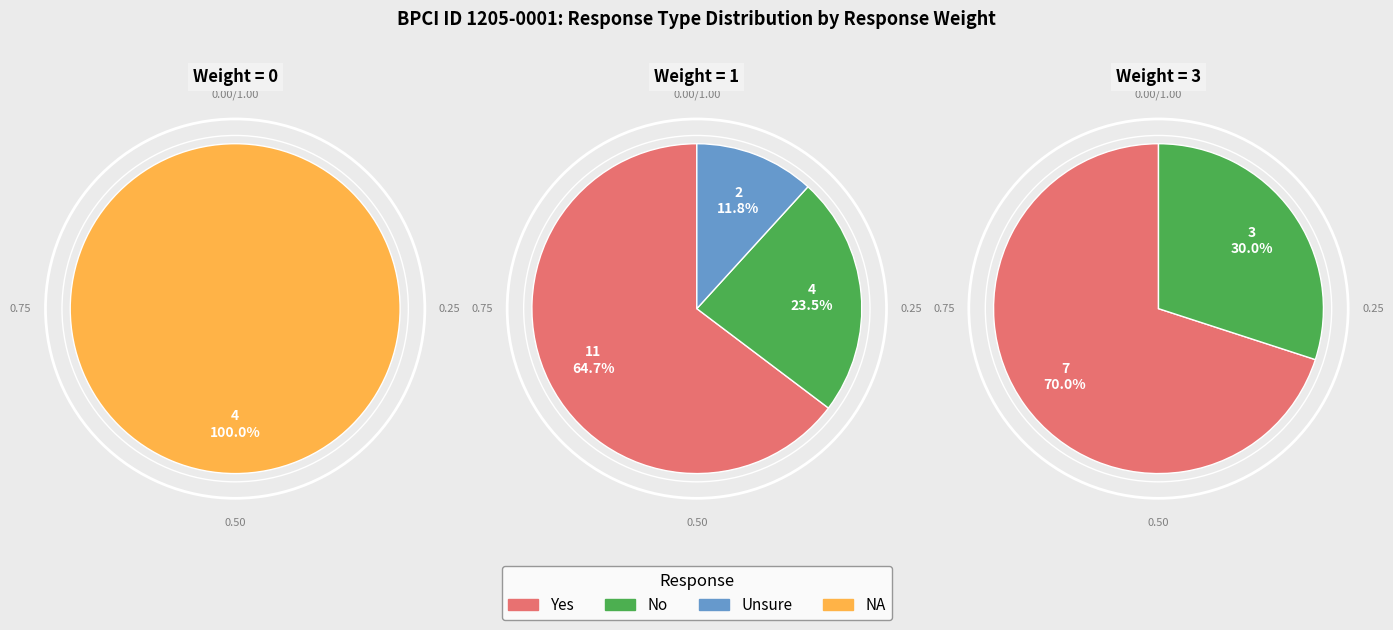

Which category accounts for the majority?

Yes